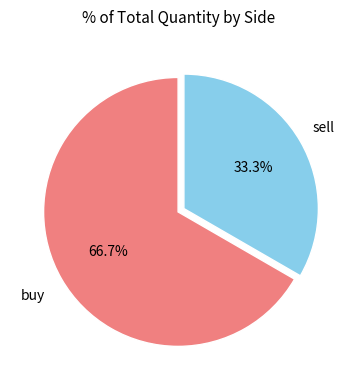

Do buy and sell together represent more than half of the pie?

Yes